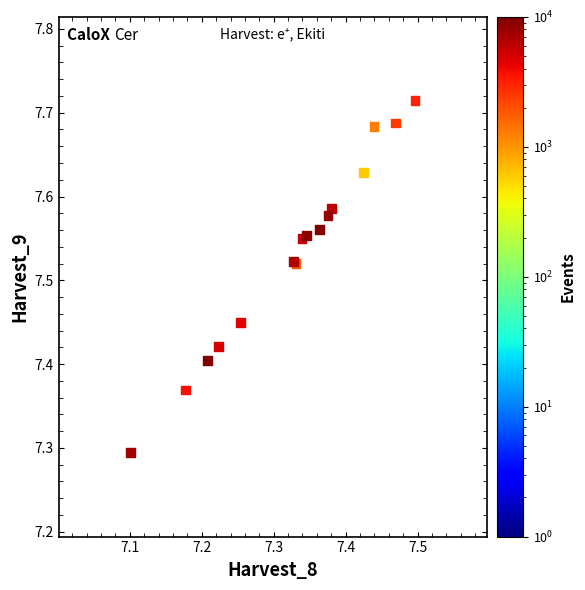

What Y value in the scatter plot is closest to 7?

7.3